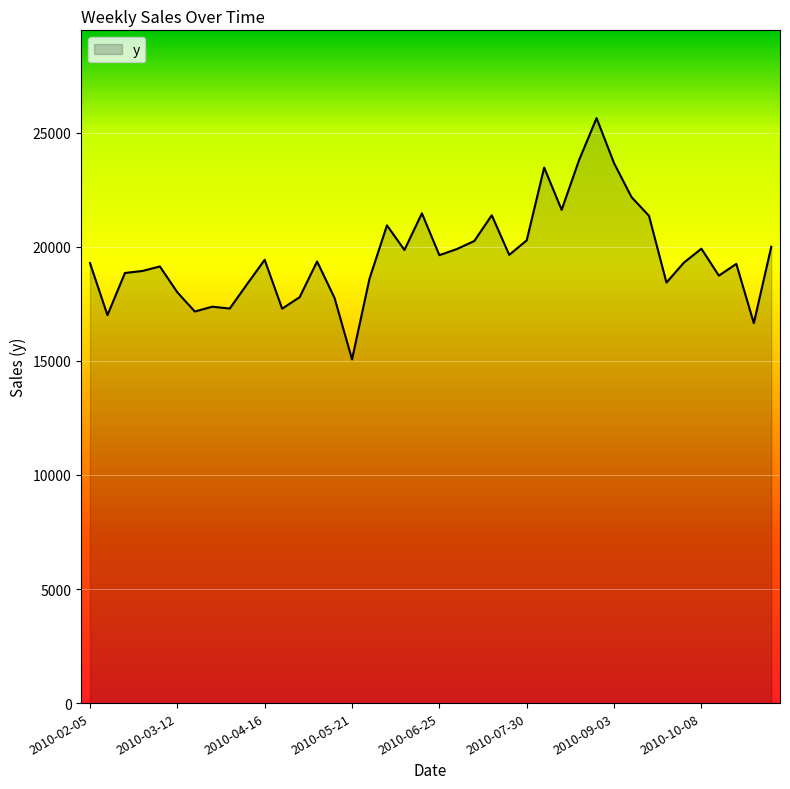

Does the chart display data point markers on the line(s)?

No